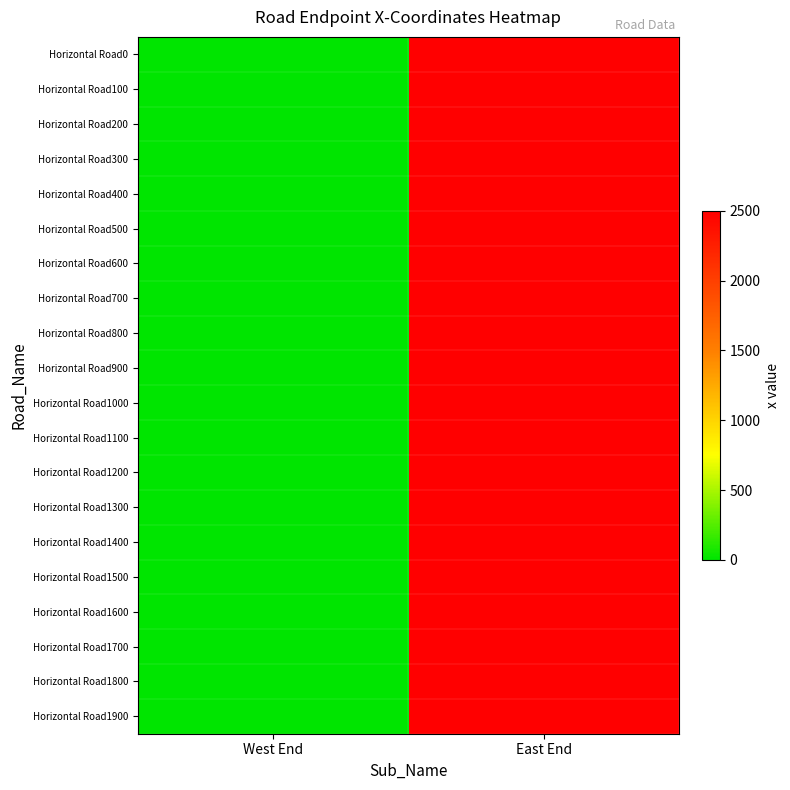

Which category has the highest value across all series?

East End